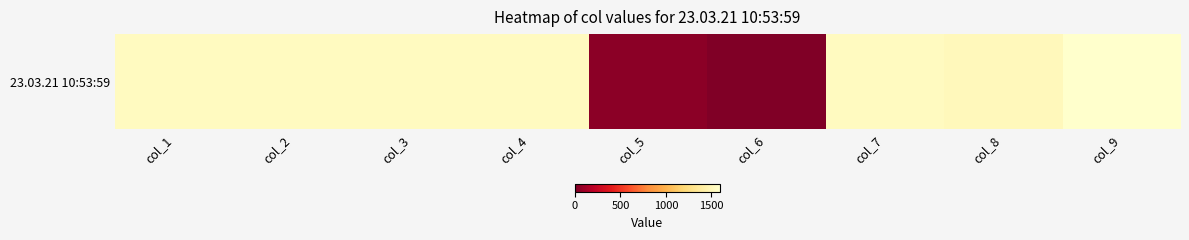

What is the sum of the values at col_9 and col_3?

3138.2